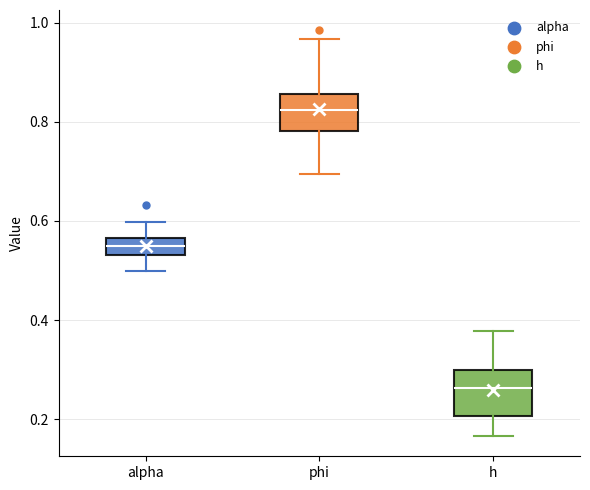

Reading left to right, read every box against the y-axis: the position of its median line, the range the box covers, and the ends of its whiskers. The values are not printed on the chart, so give them approximately, as read against the axis.

alpha: median 0.56 (inside the box), box 0.54 to 0.56, whiskers 0.50 to 0.60
phi: median 0.82, box 0.78 to 0.86, whiskers 0.70 to 0.96
h: median 0.26, box 0.20 to 0.30, whiskers 0.16 to 0.38